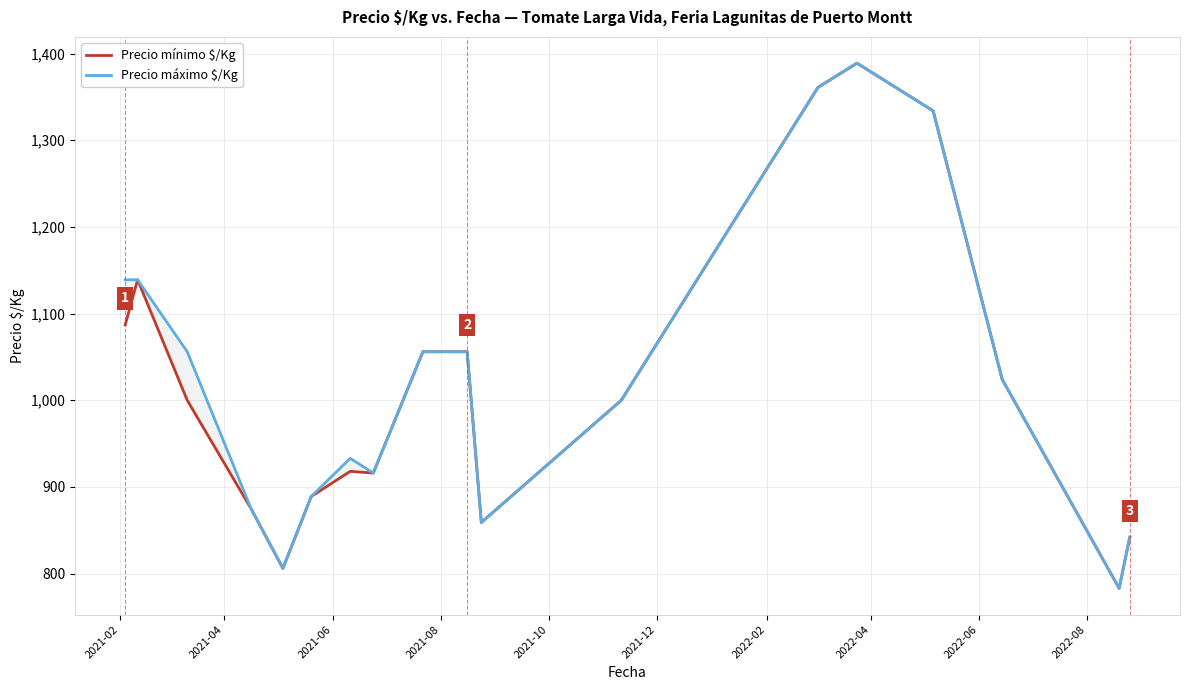

Where does the Precio mínimo $/Kg series first go above 1000?

2021-02